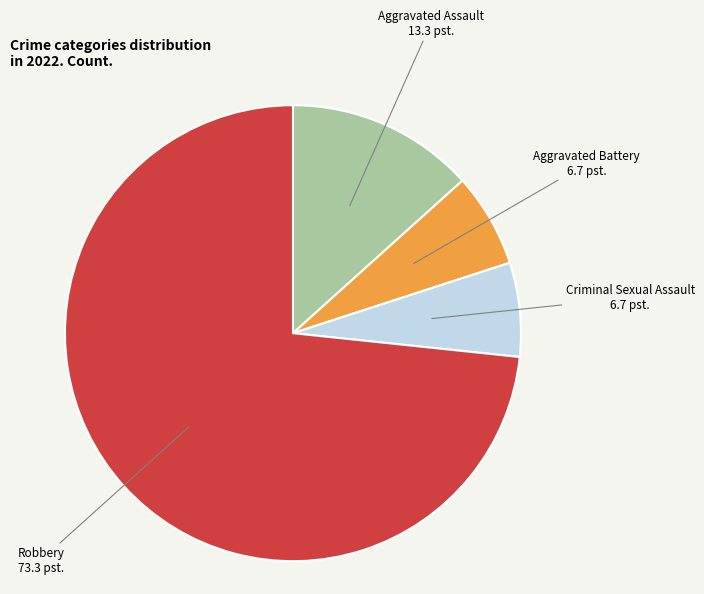

Is there any slice that represents more than half of the pie?

Yes